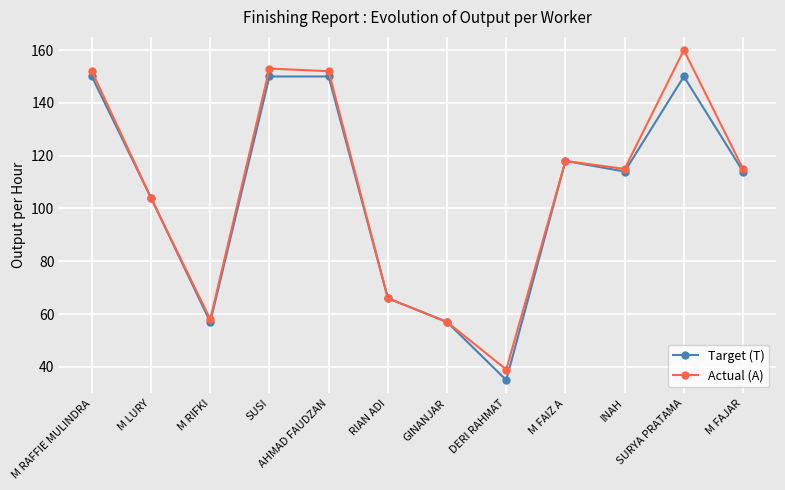

Which series has the widest spread of values?

Actual (A)